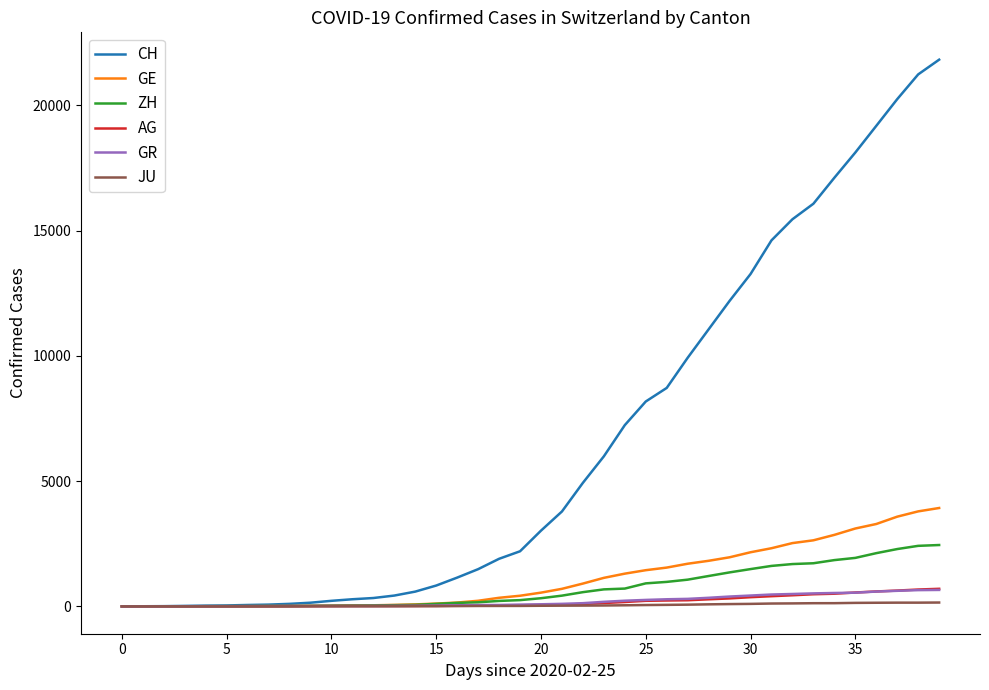

Does the chart display data point markers on the line(s)?

No